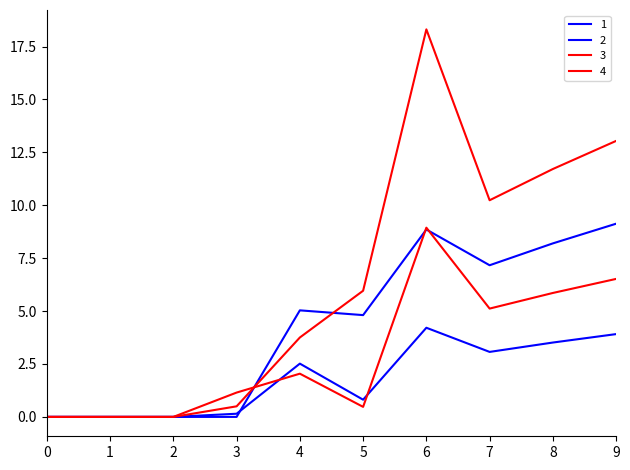

What is the value of the 2 point at the 8th from the left?

3.1